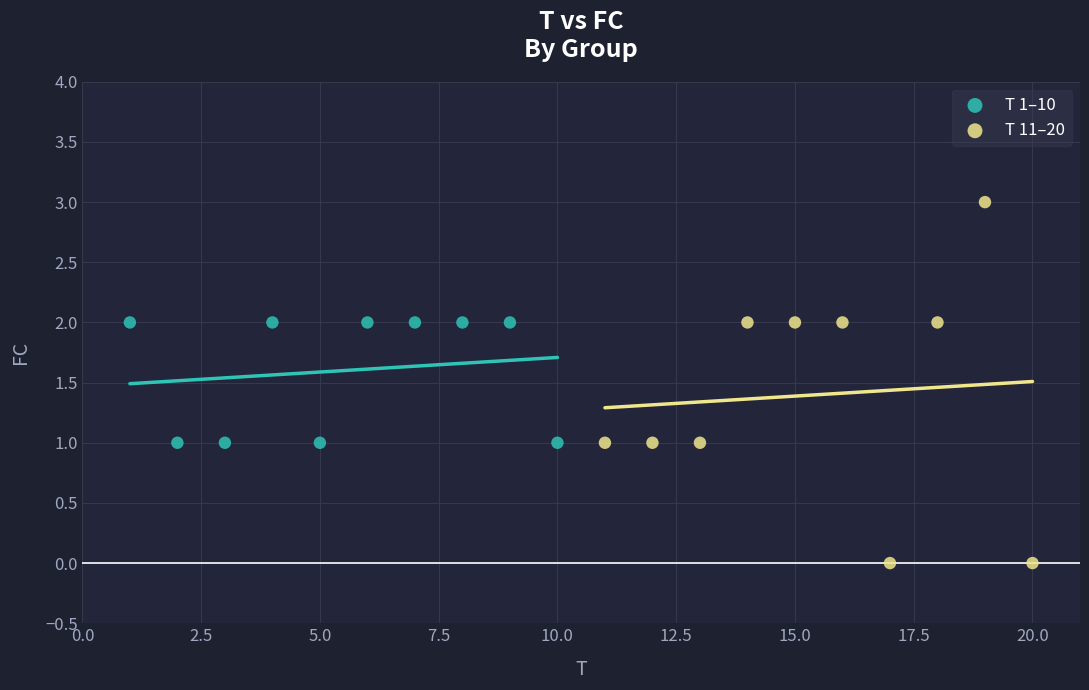

What are all the series names shown in the legend?

T 1–10, T 11–20